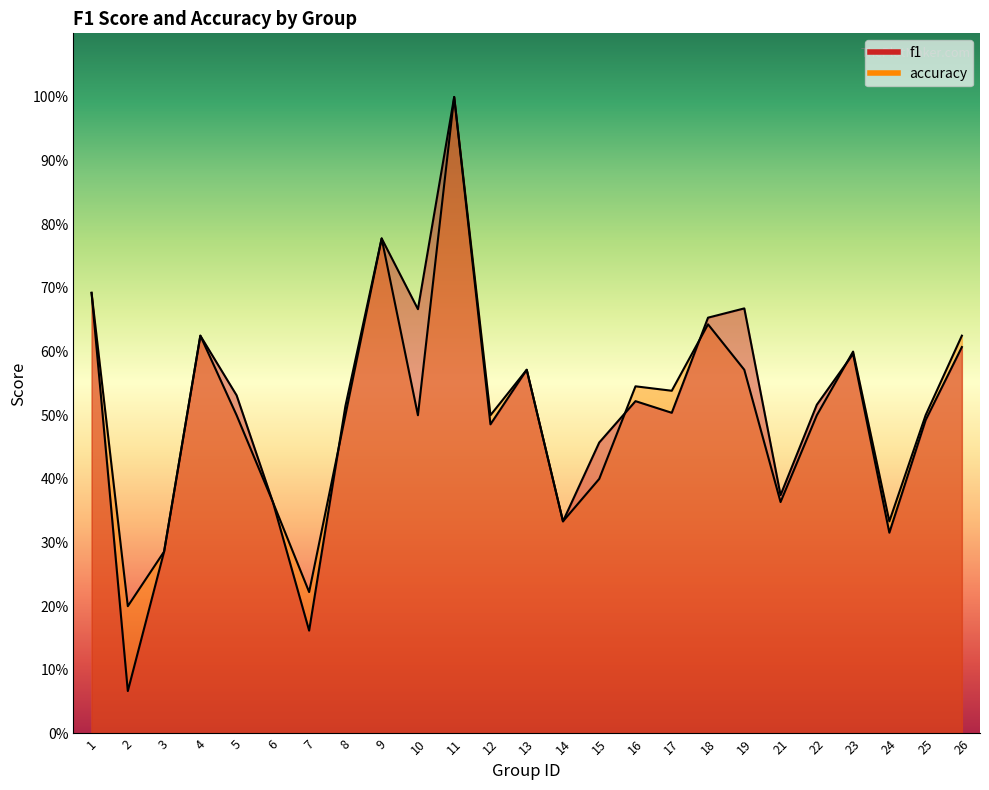

How many series are shown in this chart?

2